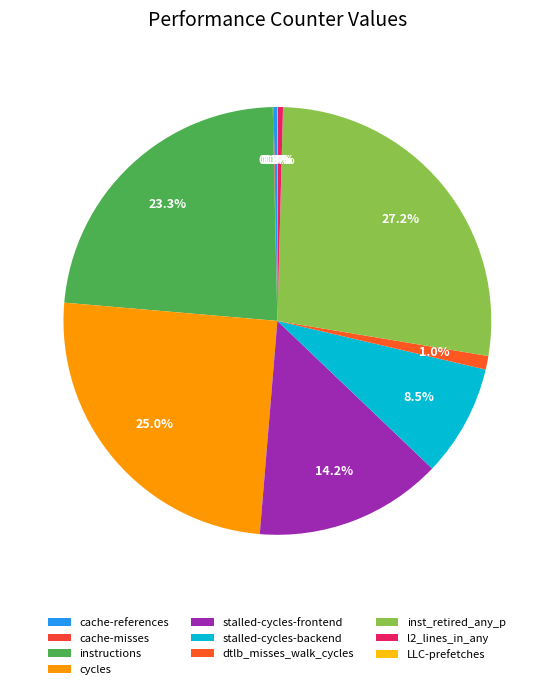

Rank the categories by value from highest to lowest.

inst_retired_any_p, cycles, instructions, stalled-cycles-frontend, stalled-cycles-backend, dtlb_misses_walk_cycles, l2_lines_in_any, cache-references, cache-misses, LLC-prefetches